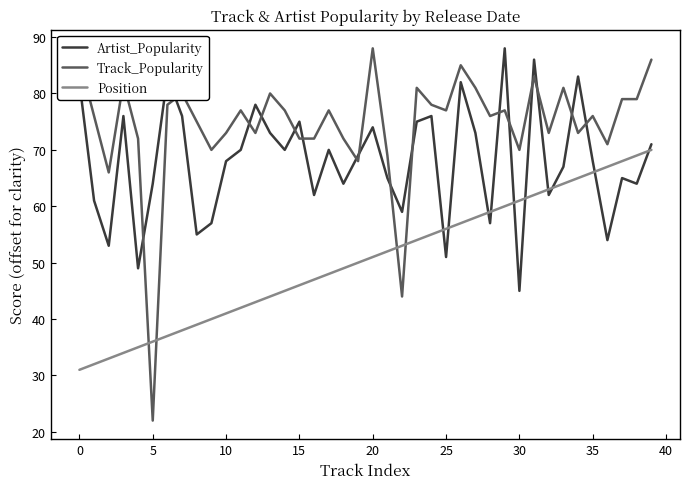

Which series has the largest range (max minus min)?

Track_Popularity